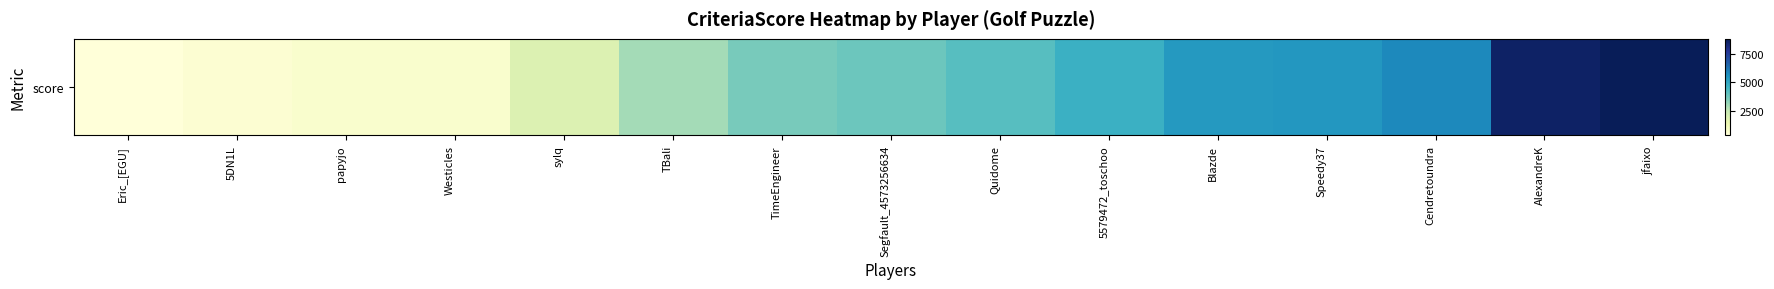

Reading left to right, transcribe all the data shown in this chart.

394	558	704	717	1919	3007	3649	3849	4217	4755	5408	5472	5796	8529	8790